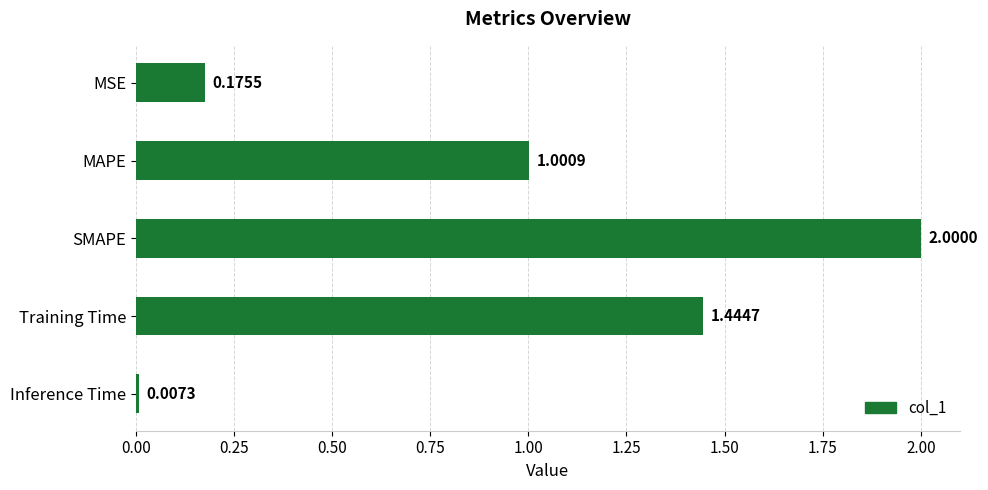

What is the ratio of the value at Training Time to the value at SMAPE?

0.7